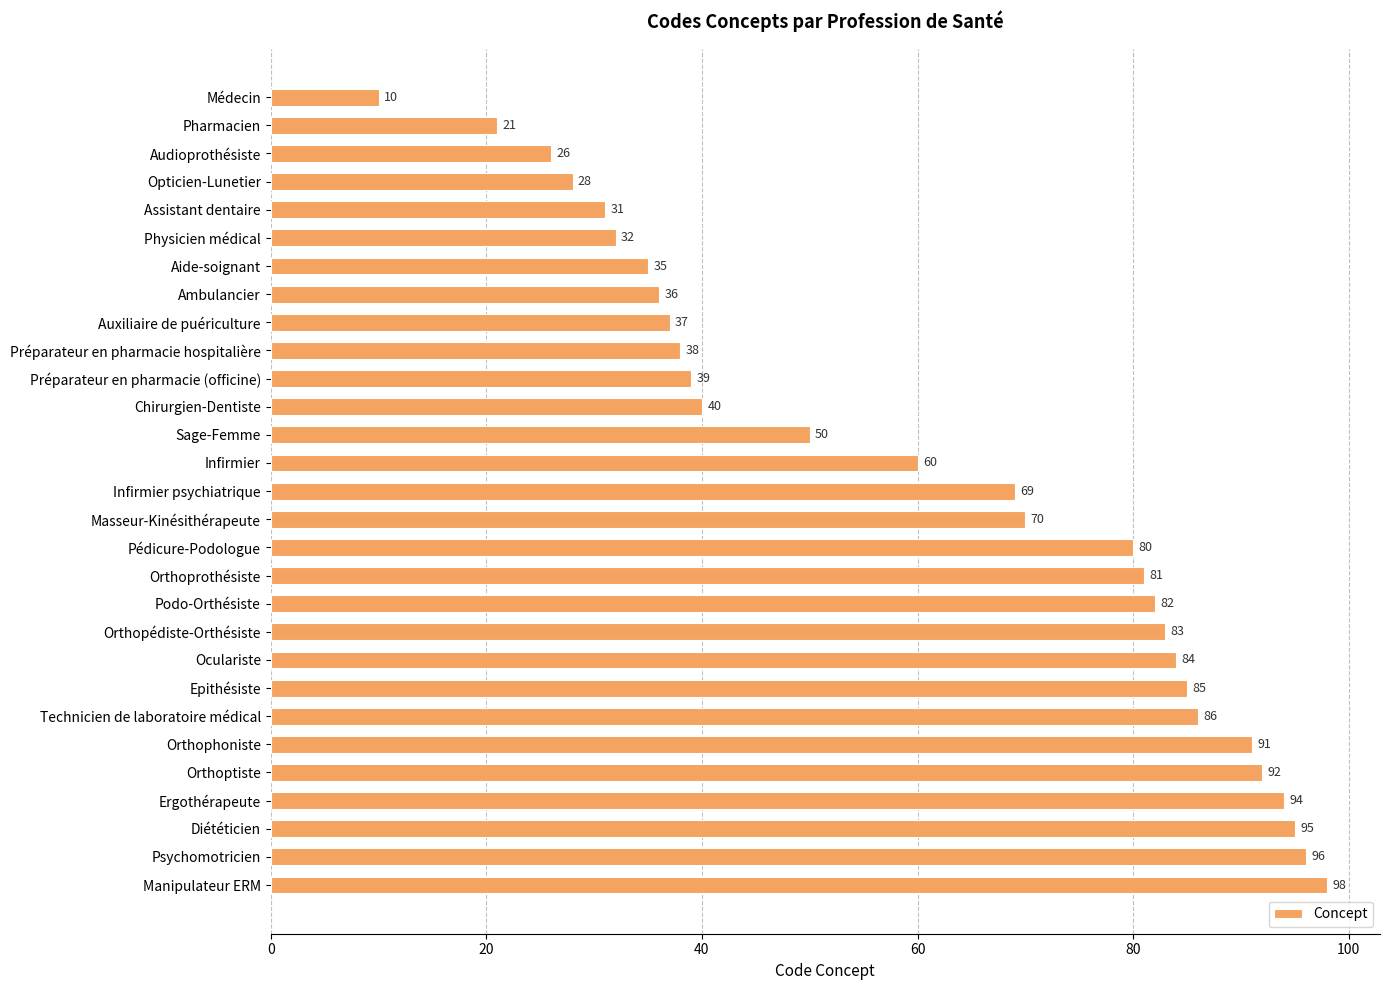

What is the smallest value displayed?

10